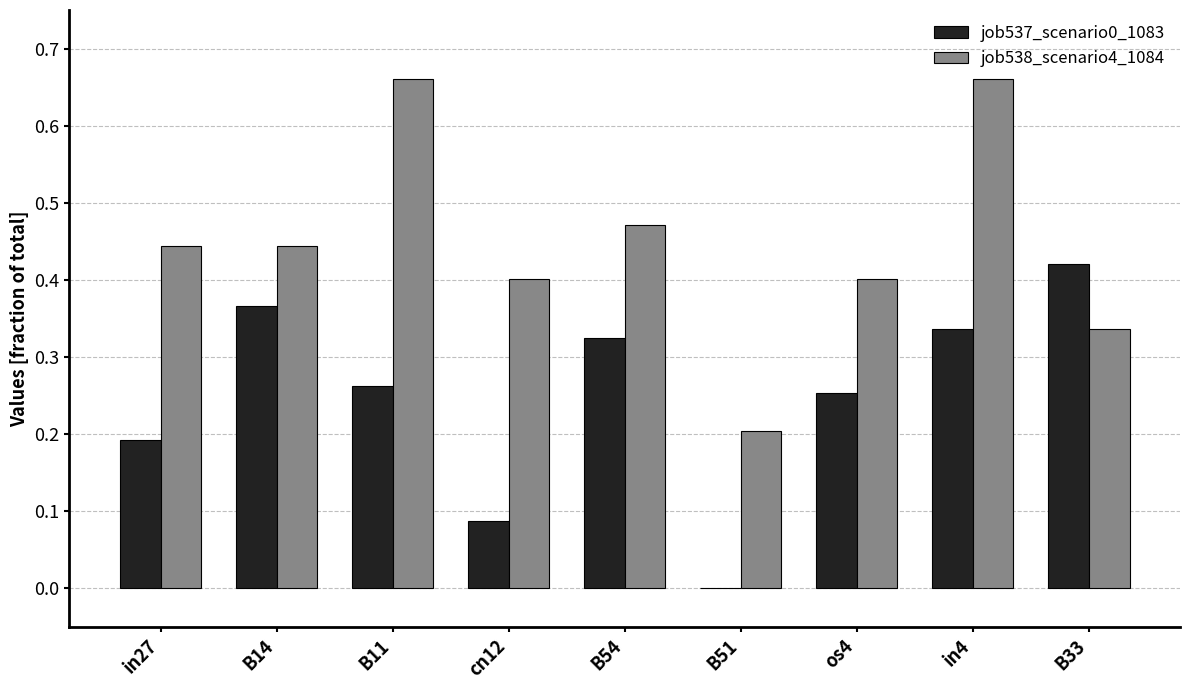

Is it true that job538_scenario4_1084 equals 0.2 at B33?

False